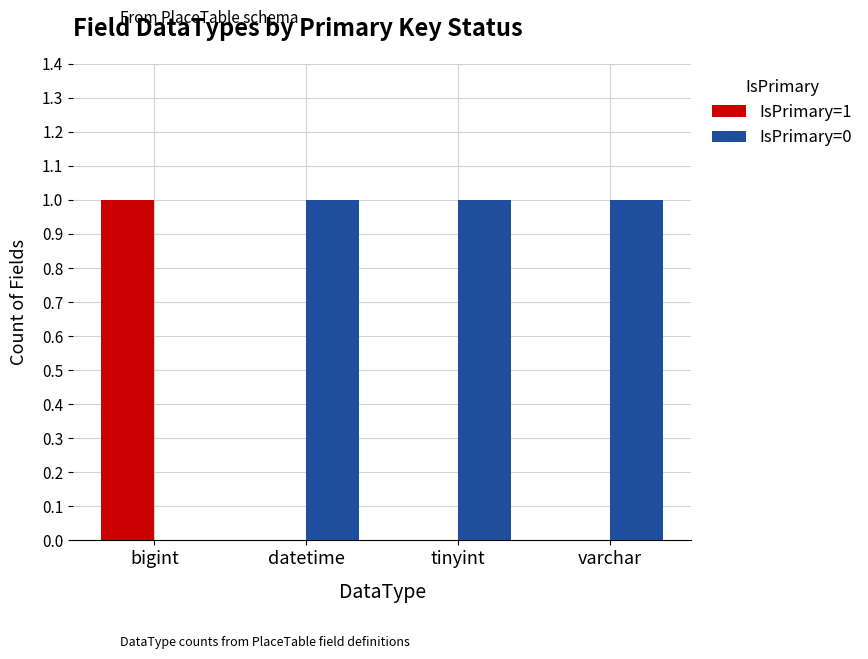

True or false: IsPrimary=1 has a value of -1 at tinyint.

False